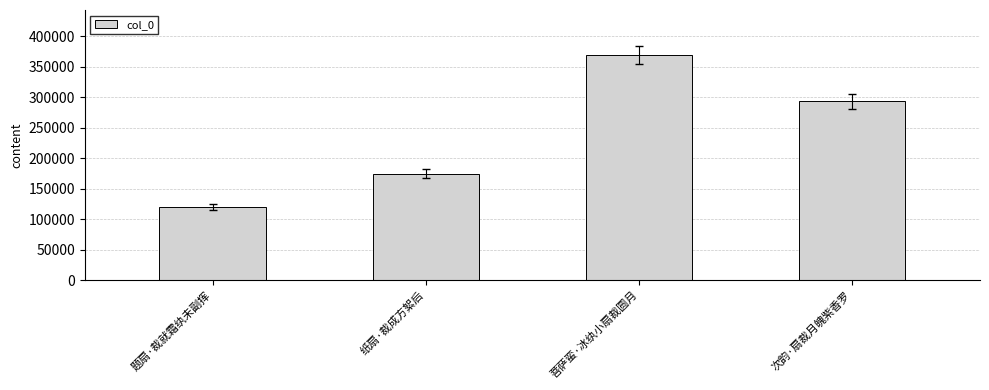

Reading left to right, list all the values displayed in this chart.

120404	174386	368993	292954